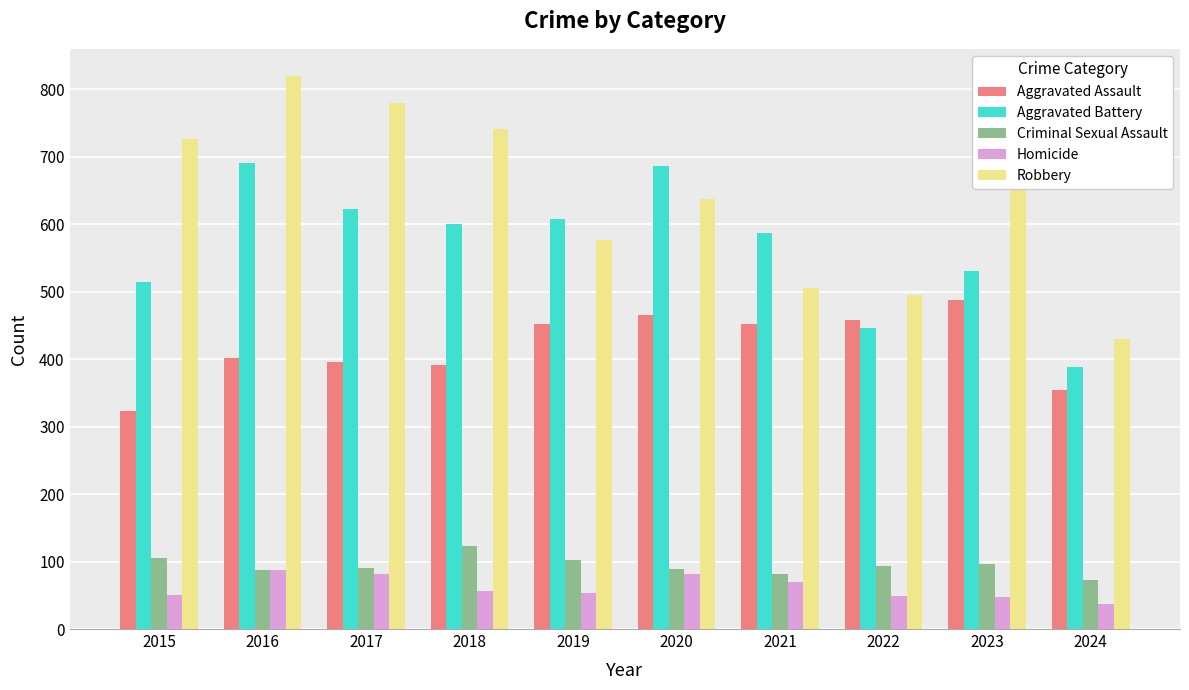

The Robbery series shows 577 at 2019. True or false?

True